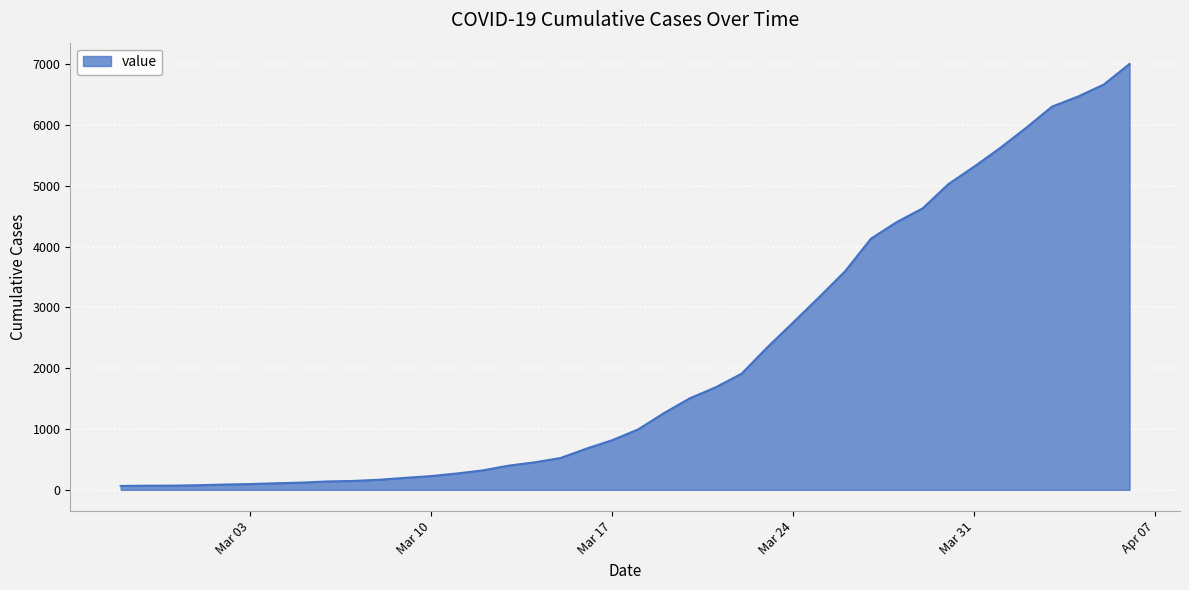

What is the maximum value shown in the chart?

7003